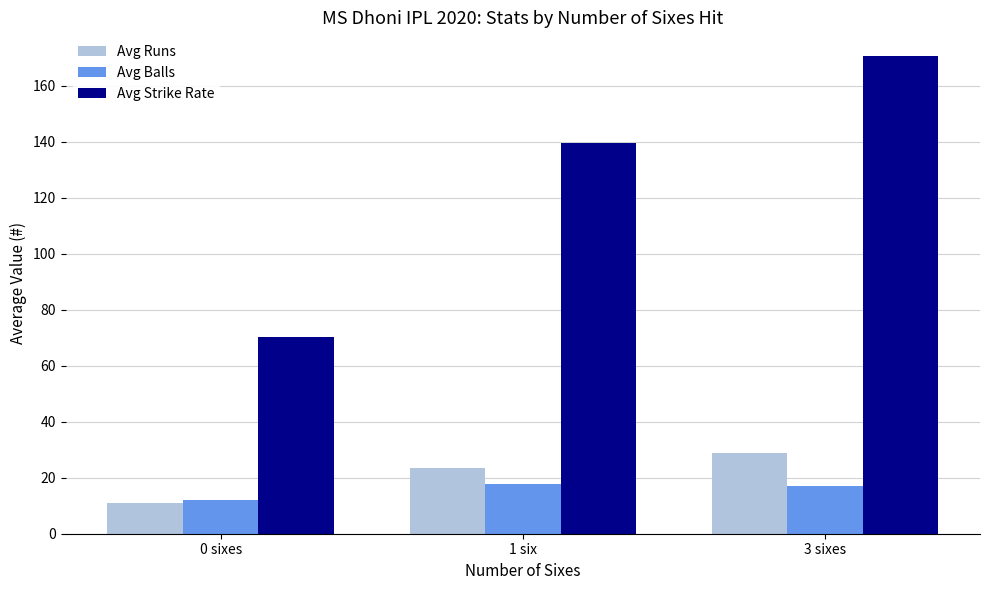

Which series has the largest total across all categories?

Avg Strike Rate